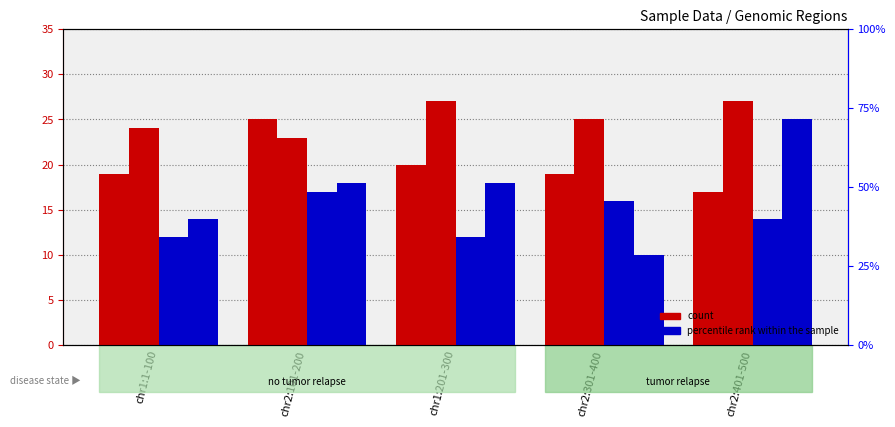

What is the average value of the Sample 2 series?

25